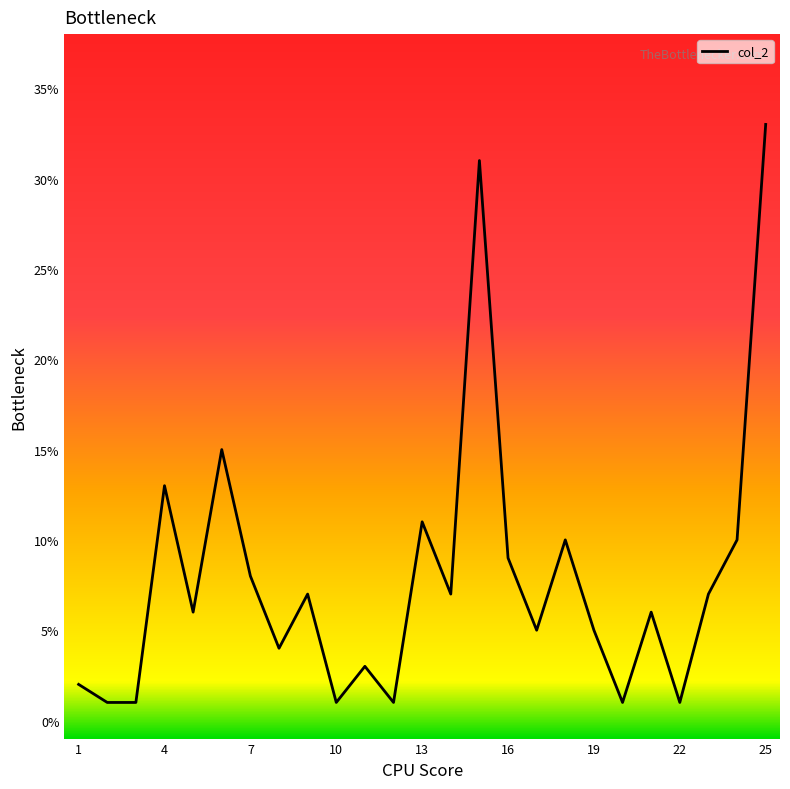

What is the average value?

8